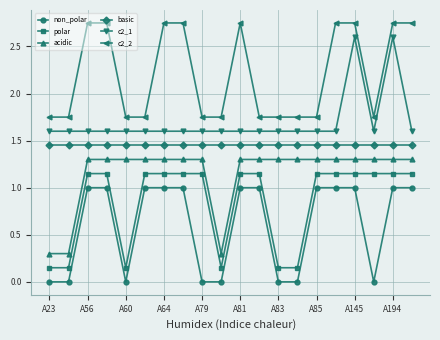

Which series has the largest total across all categories?

c2_2